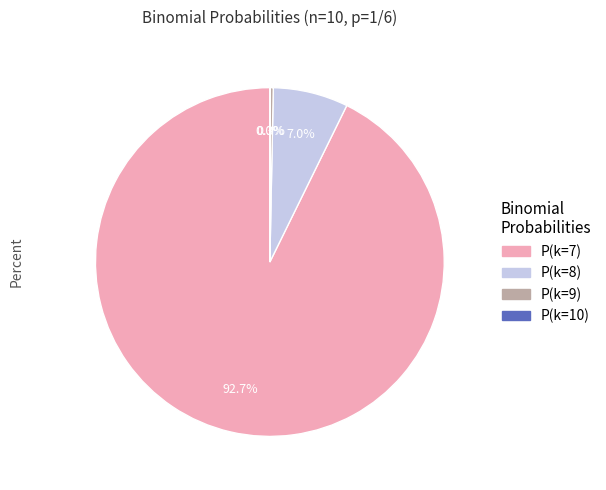

The P(k=8) slice represents 7% of the pie. True or false?

True